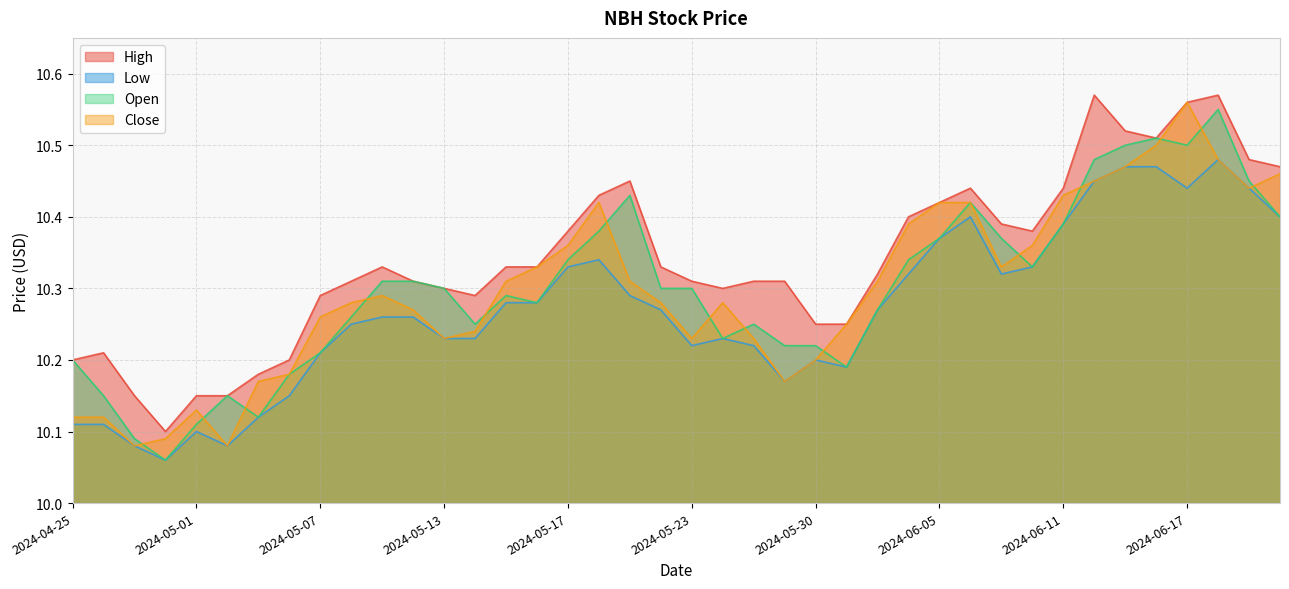

What is the sum of all Close values?

411.9